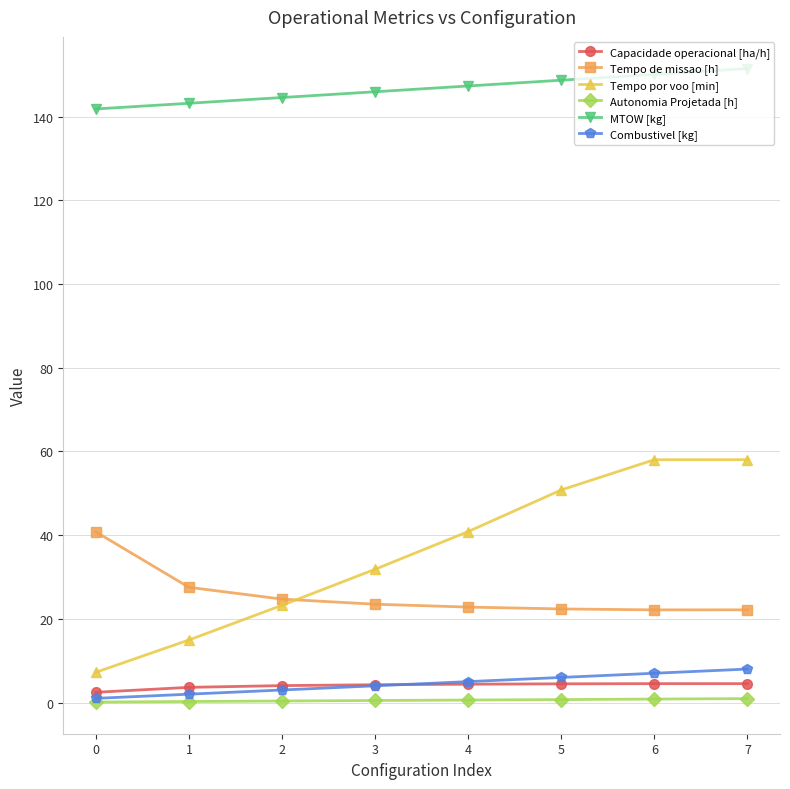

The Combustivel [kg] series shows 1.0 at 0. True or false?

True